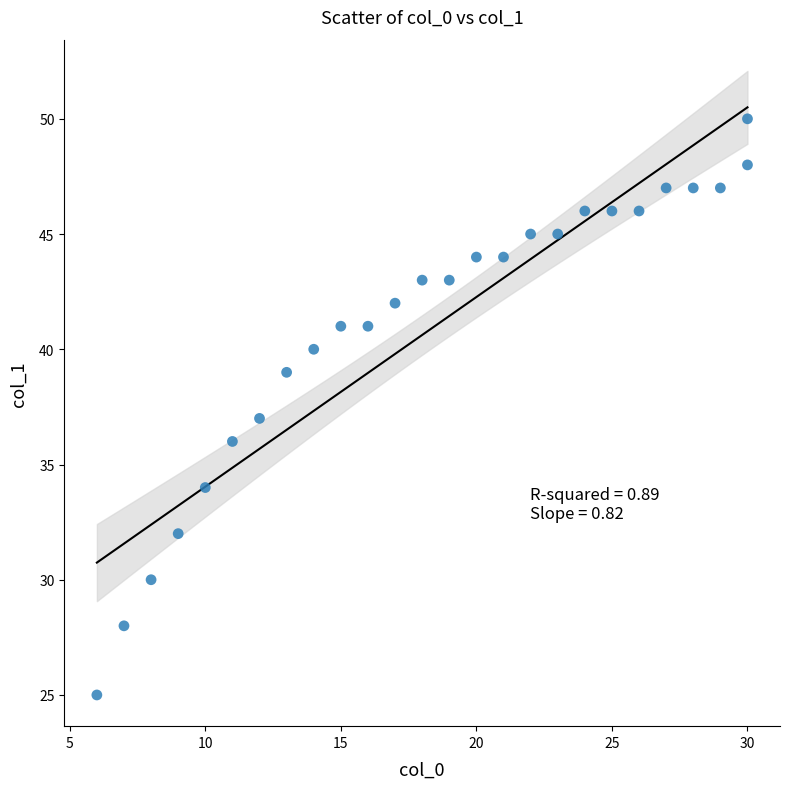

What is the range of Y values (max minus min)?

25